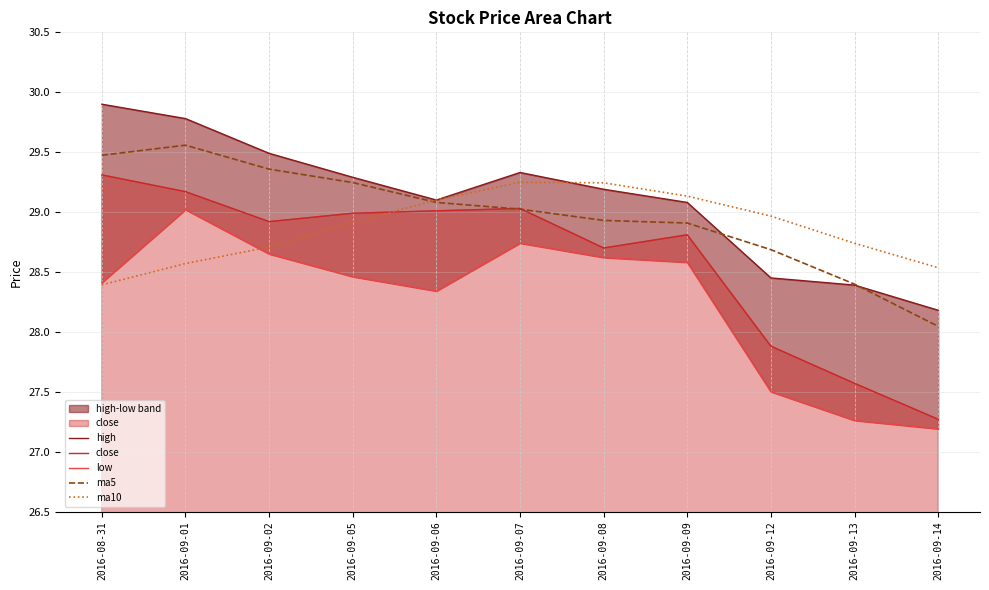

Rank the series by their maximum value, from highest to lowest.

high, ma5, close, ma10, low